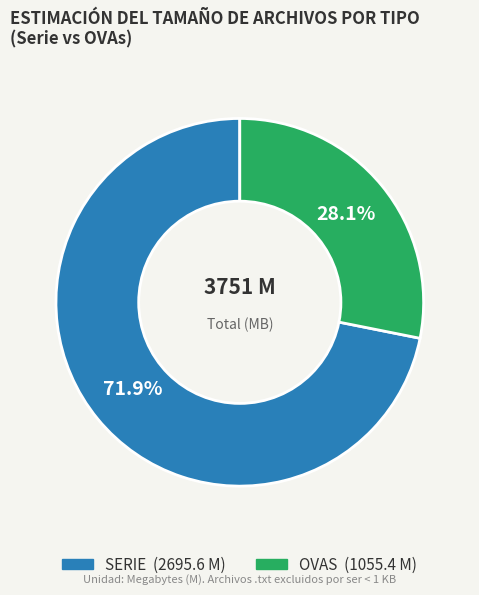

Is there a majority slice in this chart?

Yes